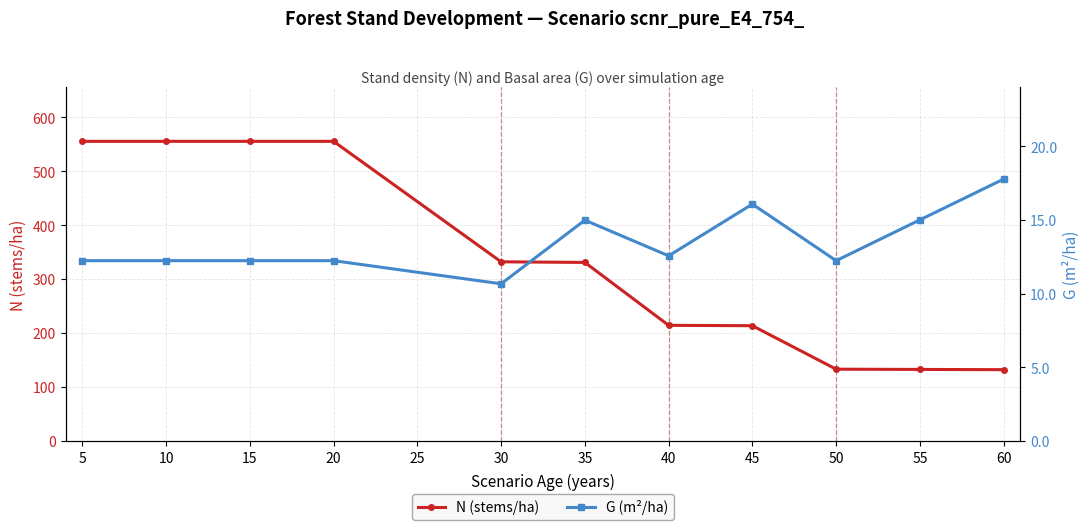

Does the chart have visible grid lines?

Yes